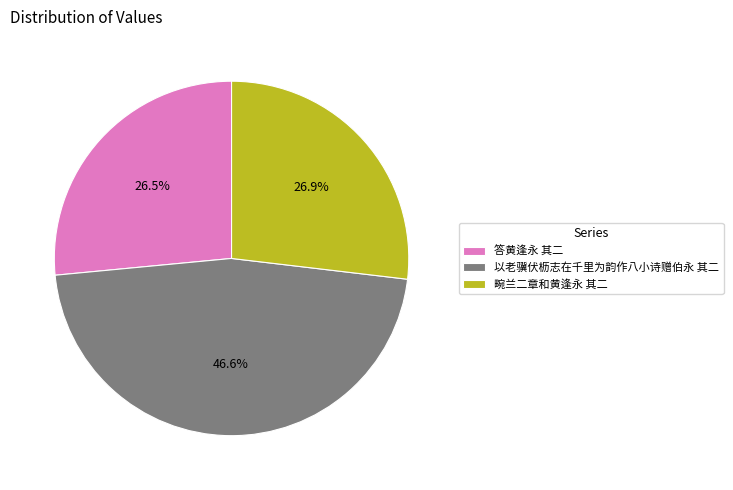

Is there a majority slice in this chart?

No